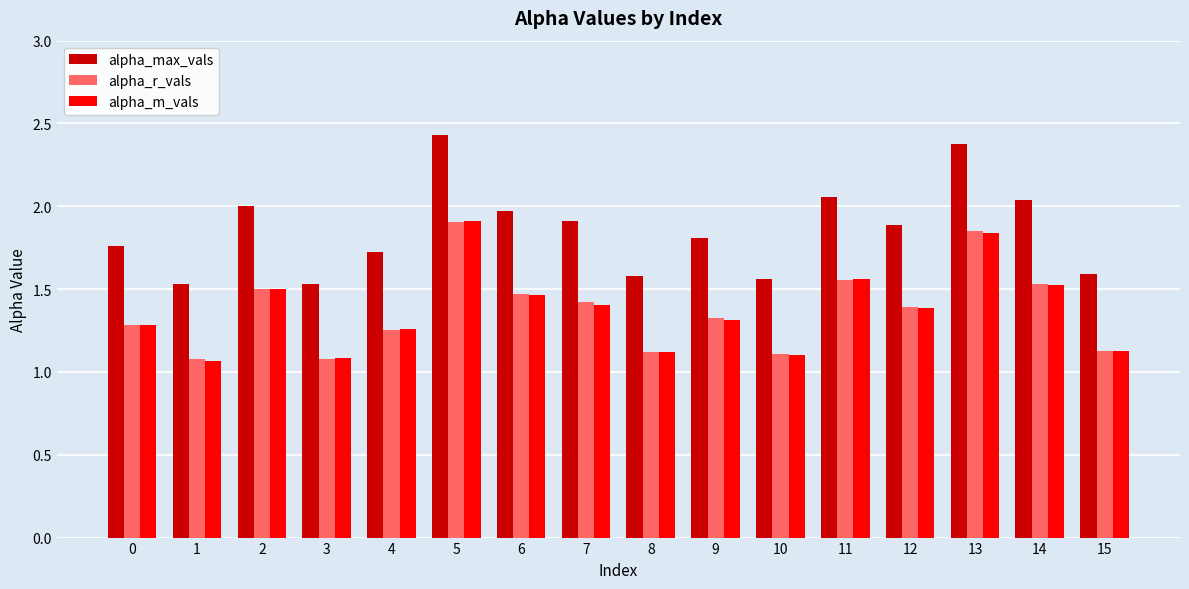

At how many categories does at least one series exceed 1?

16